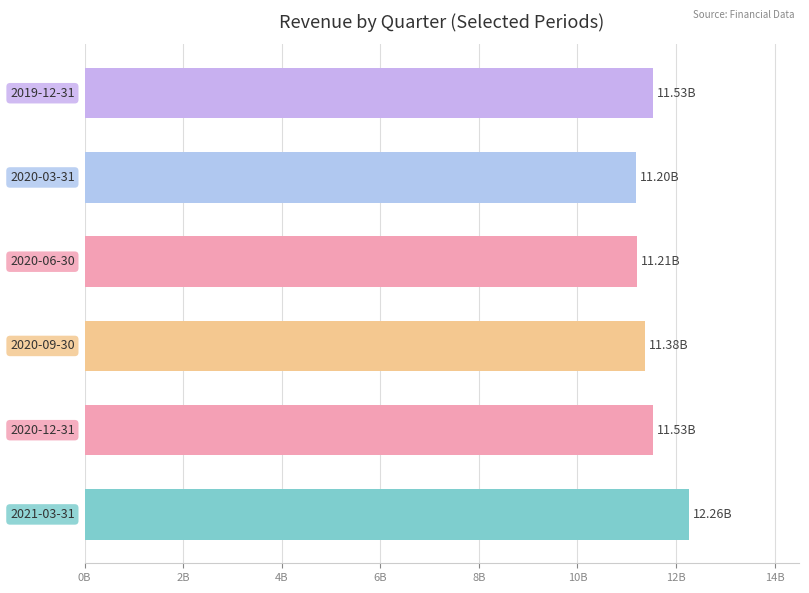

How many bars are there in total?

6